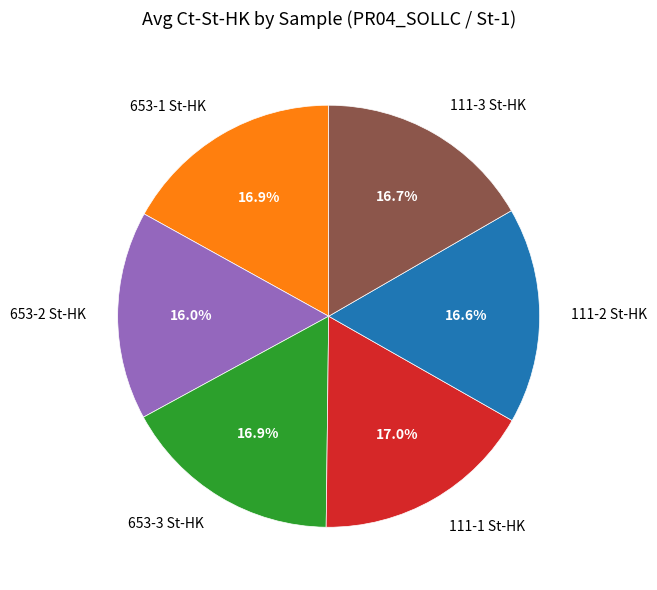

How much of the chart is everything except 653-3 St-HK?

83.1%